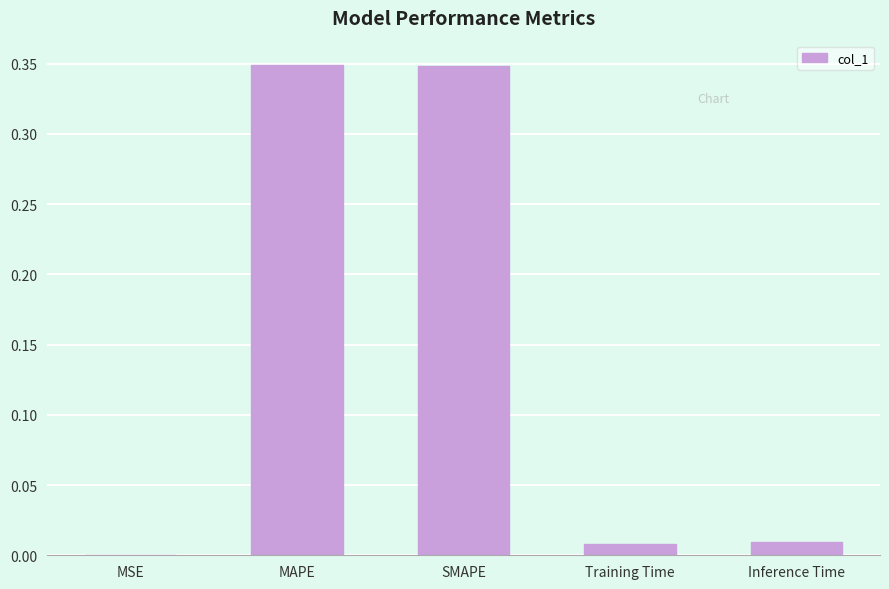

Between MAPE and MSE, which is larger?

MAPE